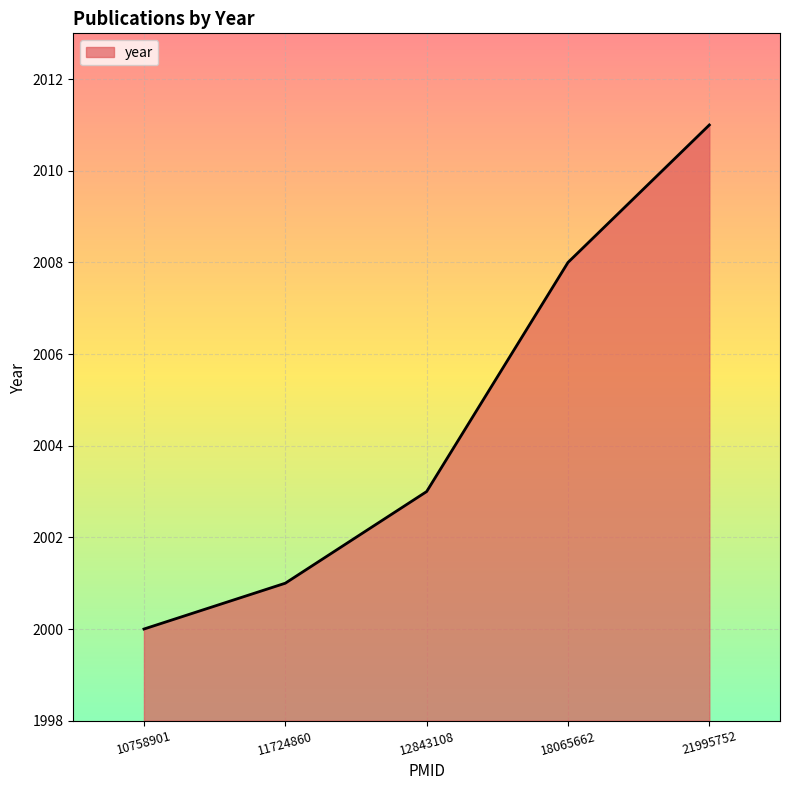

Reading left to right, transcribe all the data shown in this chart.

2000	2001	2003	2008	2011